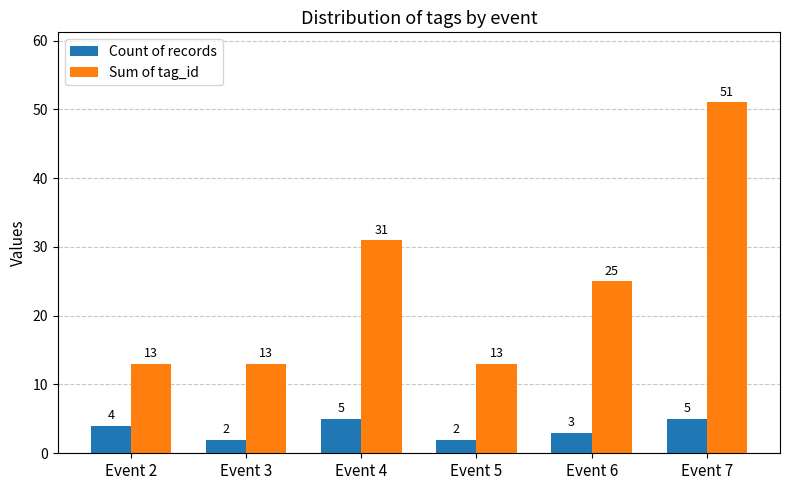

Is the value of Count of records at Event 3 greater than the value of Sum of tag_id at Event 4?

No